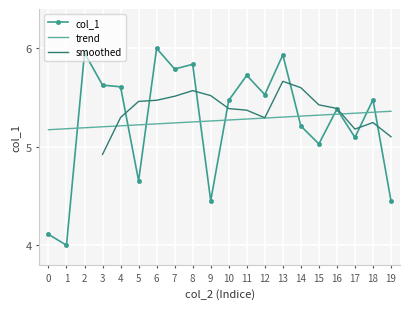

Count the number of values greater than 5.

15